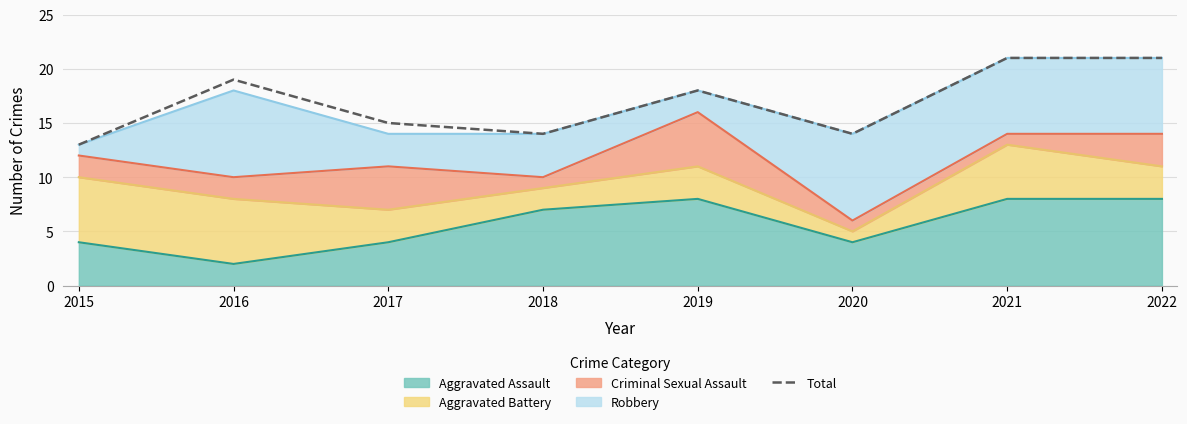

How many lines are shown in the chart?

1